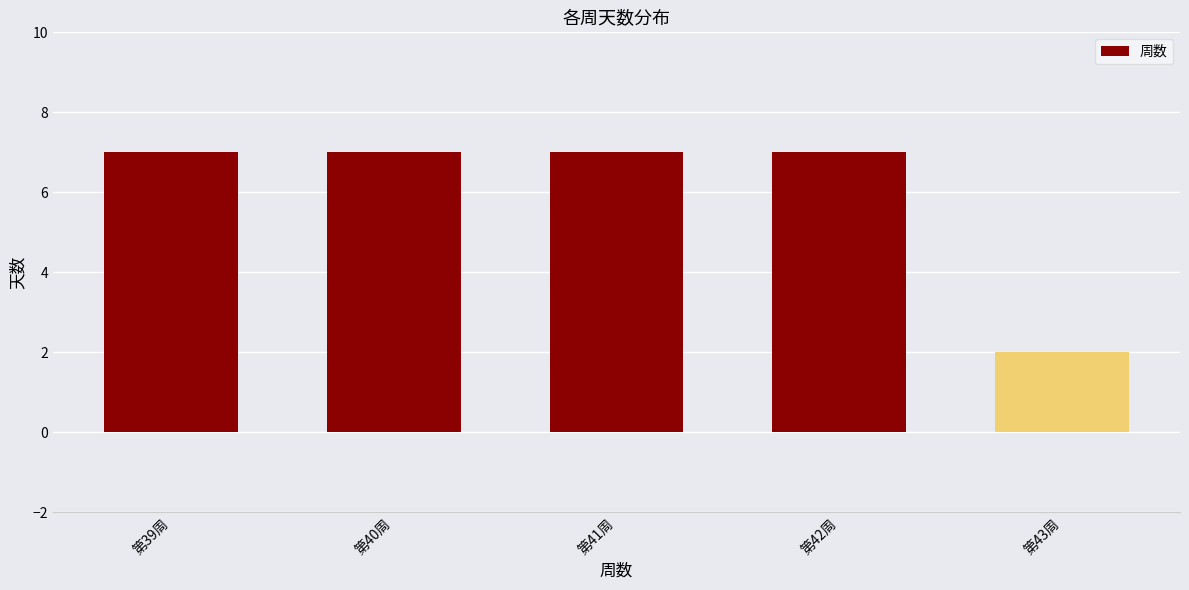

At which category does the chart reach its minimum across all series?

第43周